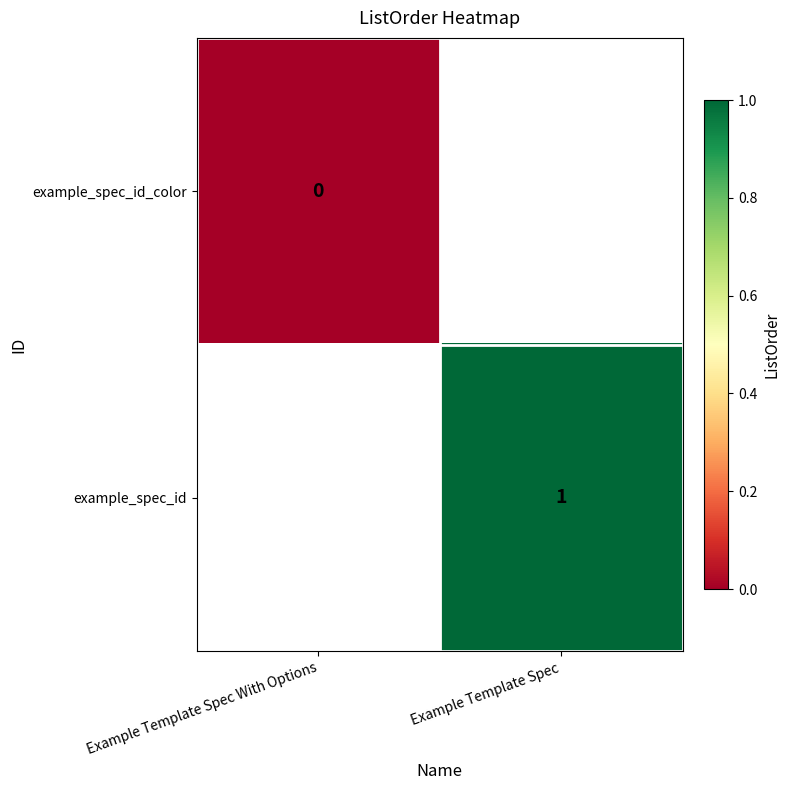

How many data points does each series have?

2